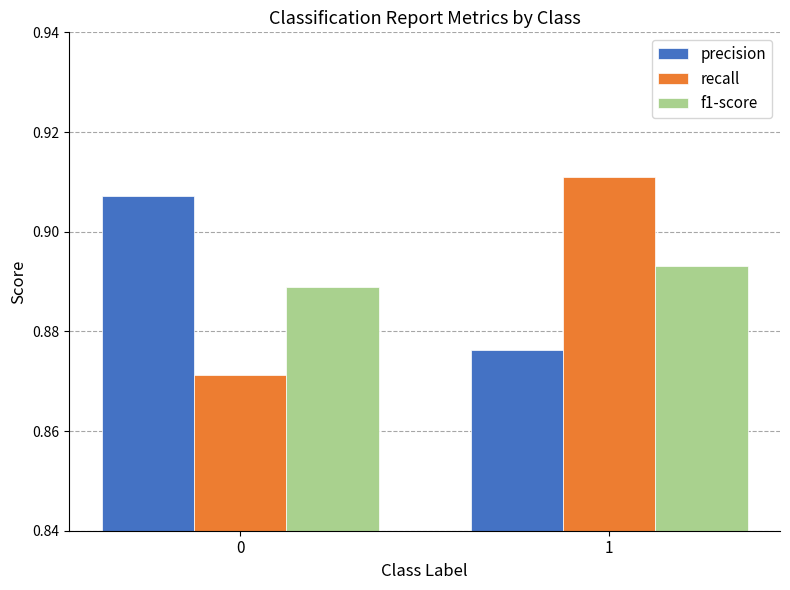

Which series changed the most between 0 and 1?

recall